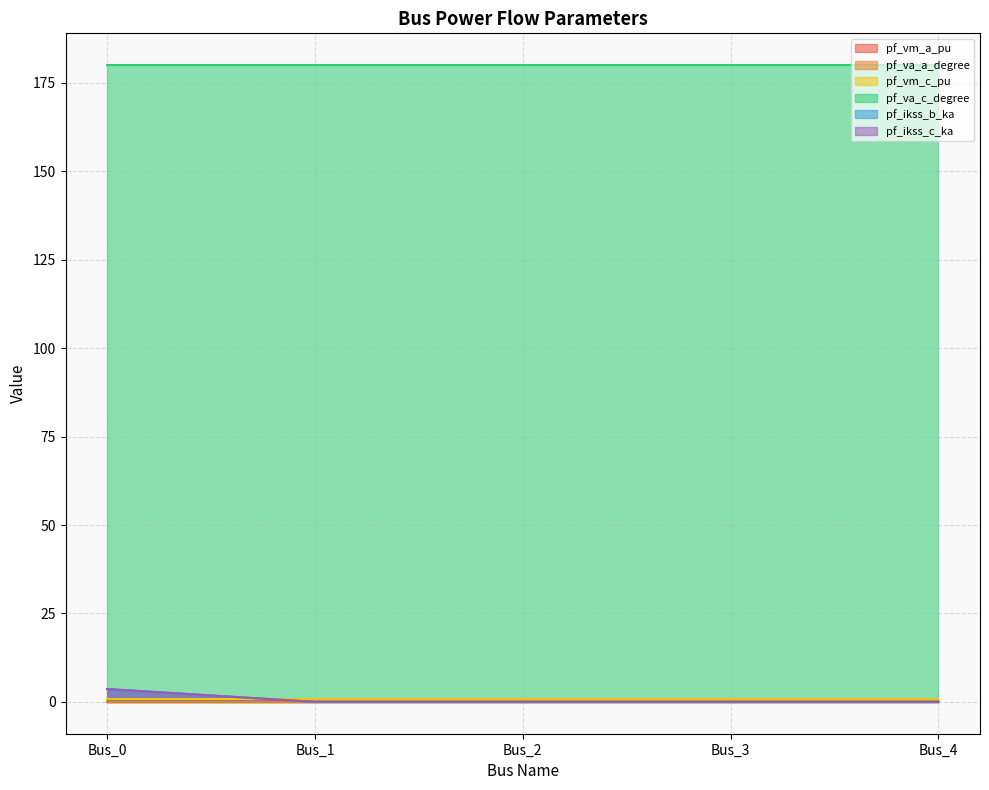

True or false: pf_va_c_degree and pf_va_a_degree cross at least once.

False